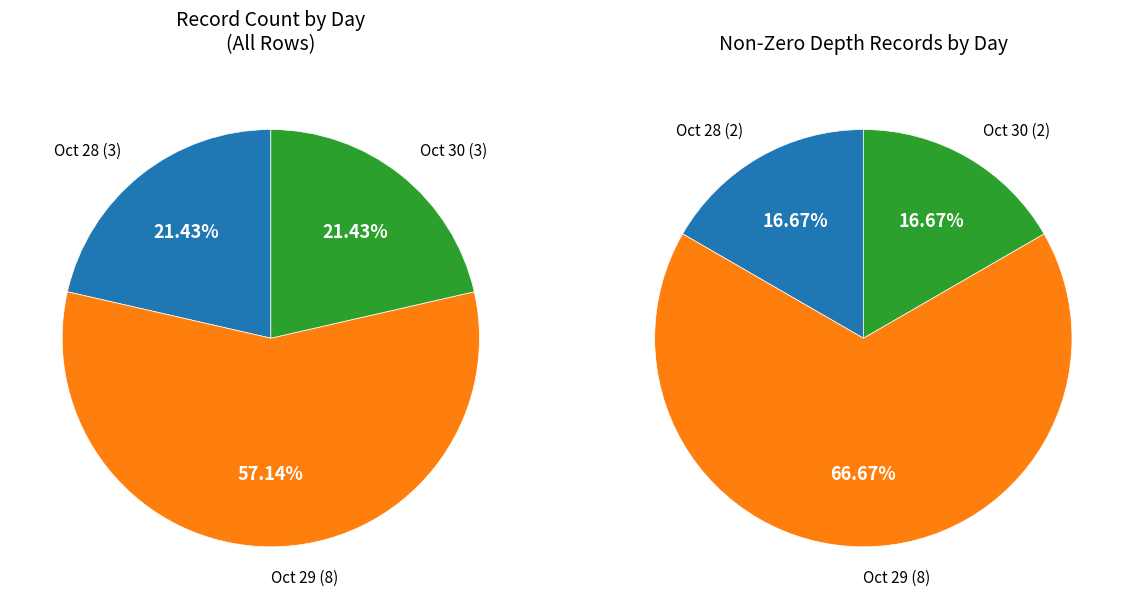

What is the total percentage of 28 and 30?

42.9%